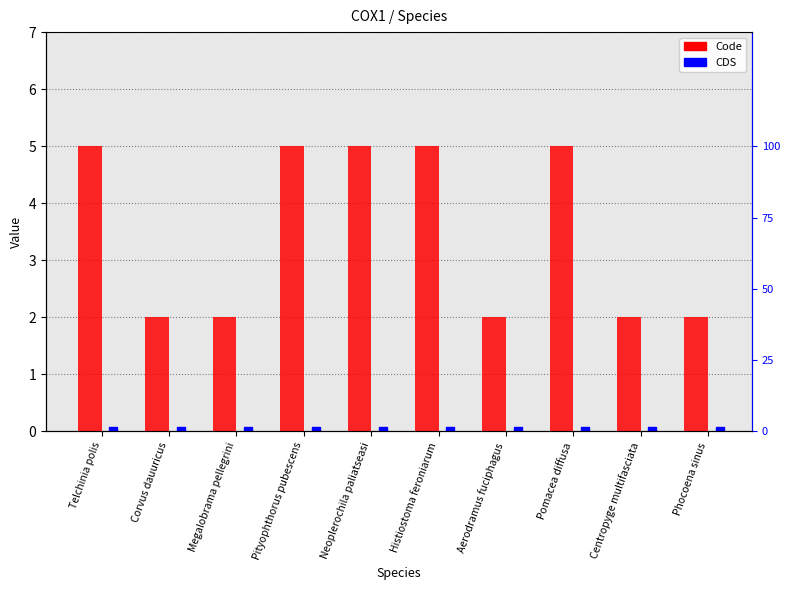

Which series reaches the minimum Y coordinate?

CDS